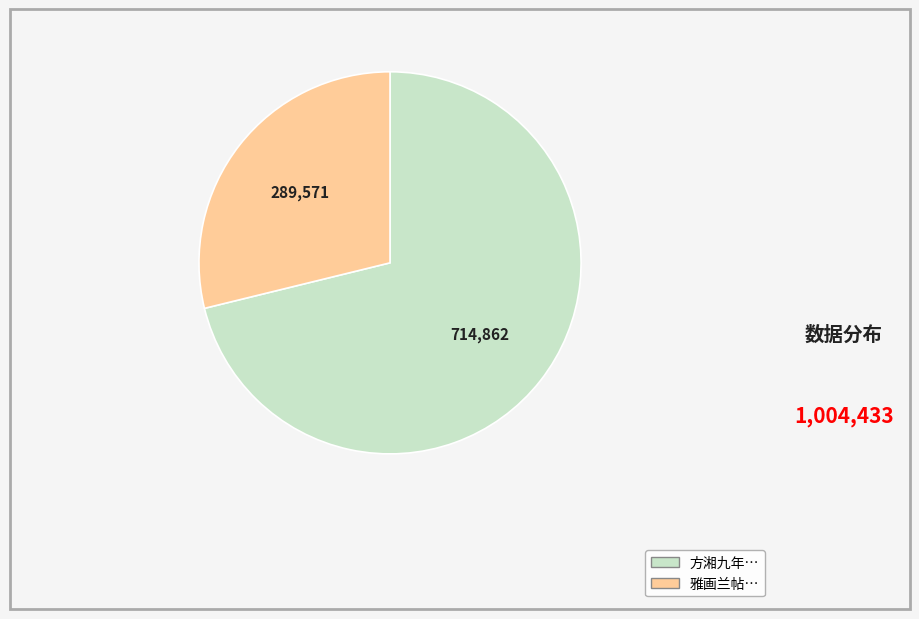

Is there any slice that represents more than half of the pie?

Yes